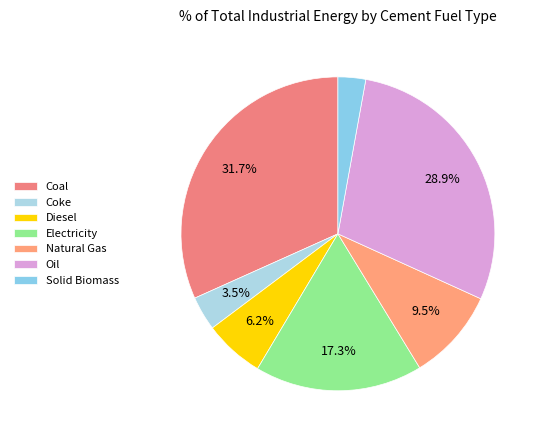

Count the number of slices in the pie.

7